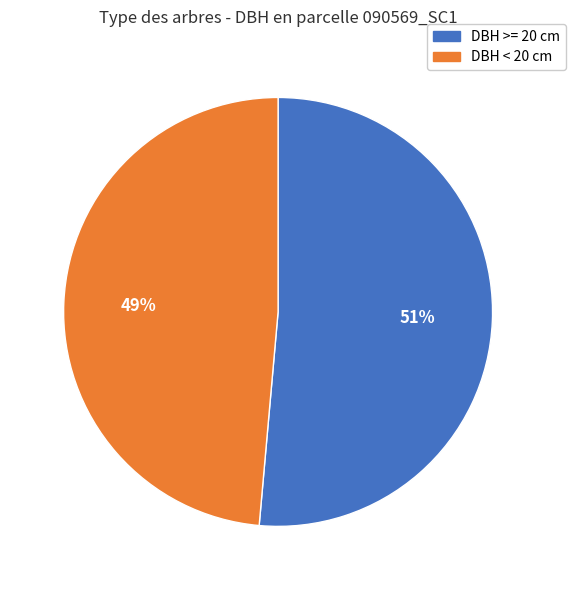

Count the number of slices in the pie.

2